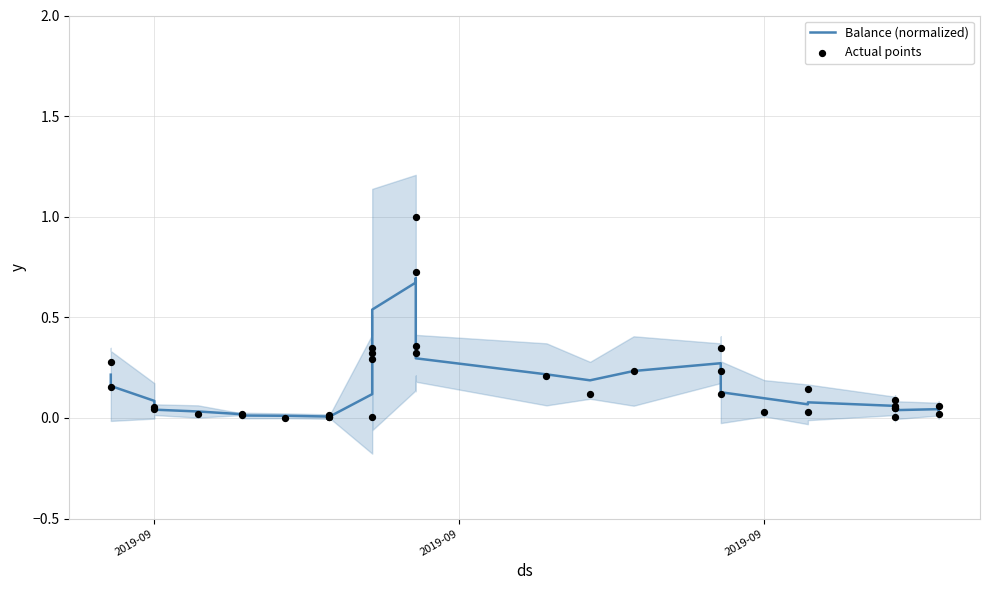

Is the value of Actual points at 10 greater than the value of Balance (normalized) at 7?

No